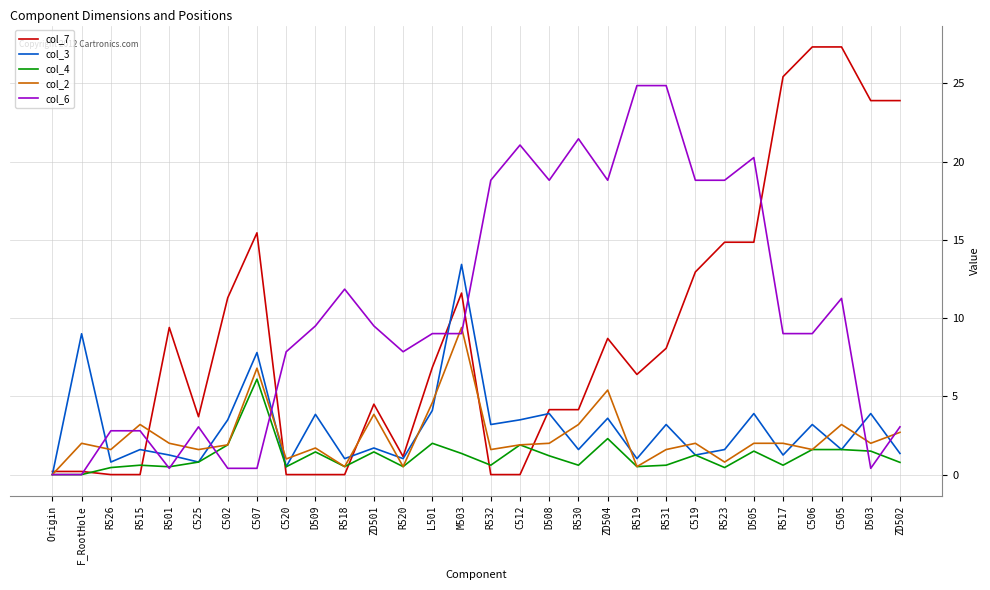

What is the maximum value for col_2?

9.4